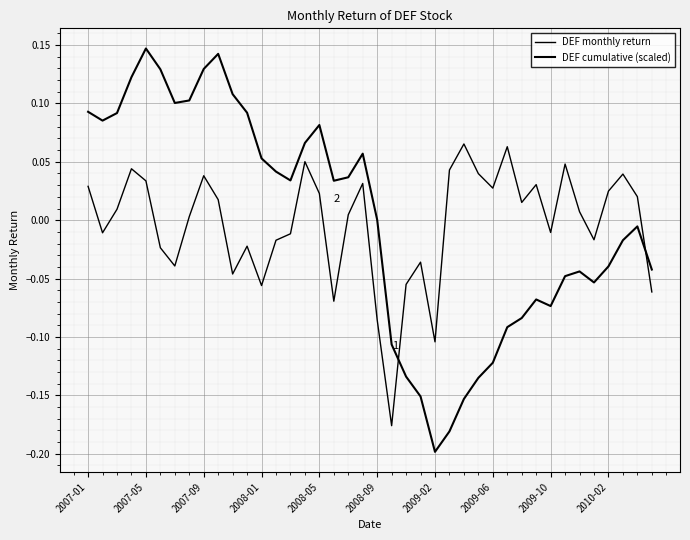

At how many categories does at least one series exceed 0?

33